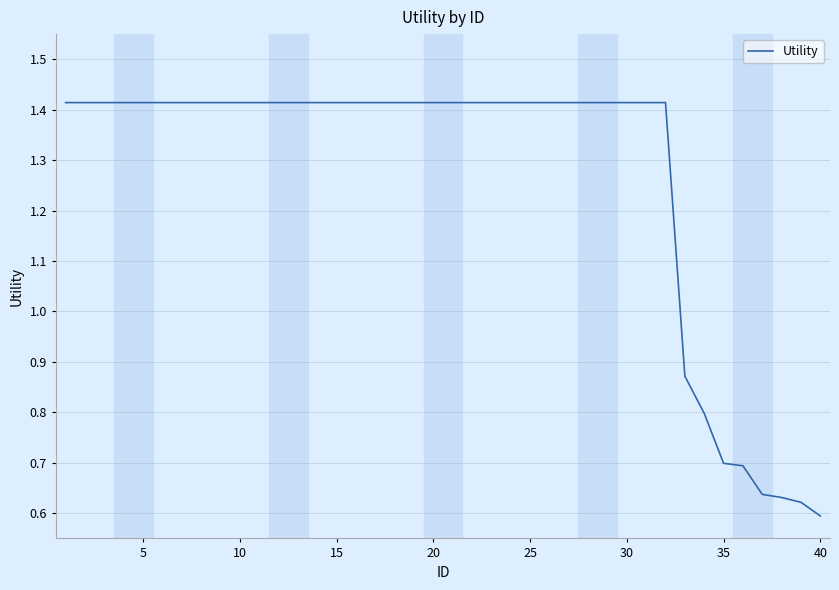

Count the values in the range 1 to 2.

32